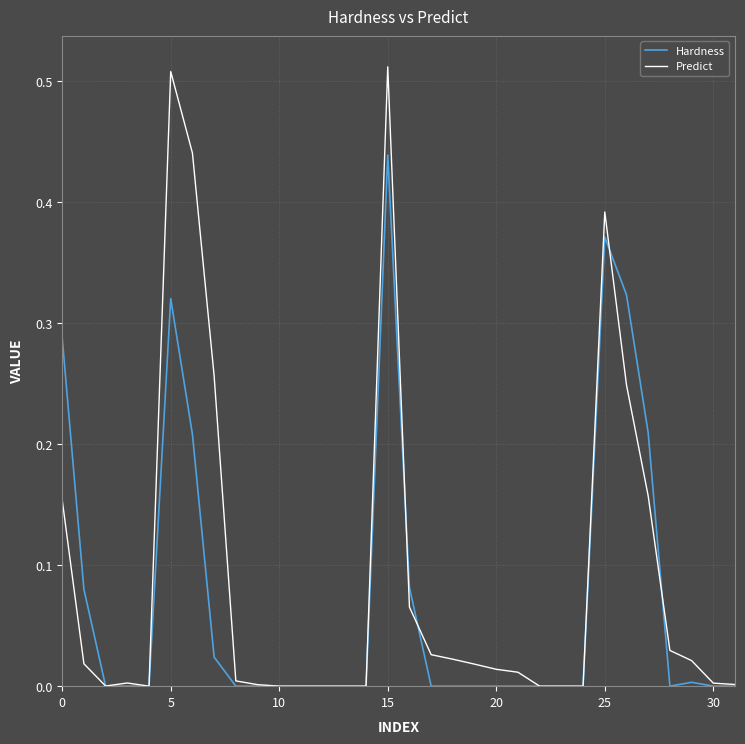

How many lines are shown in the chart?

2